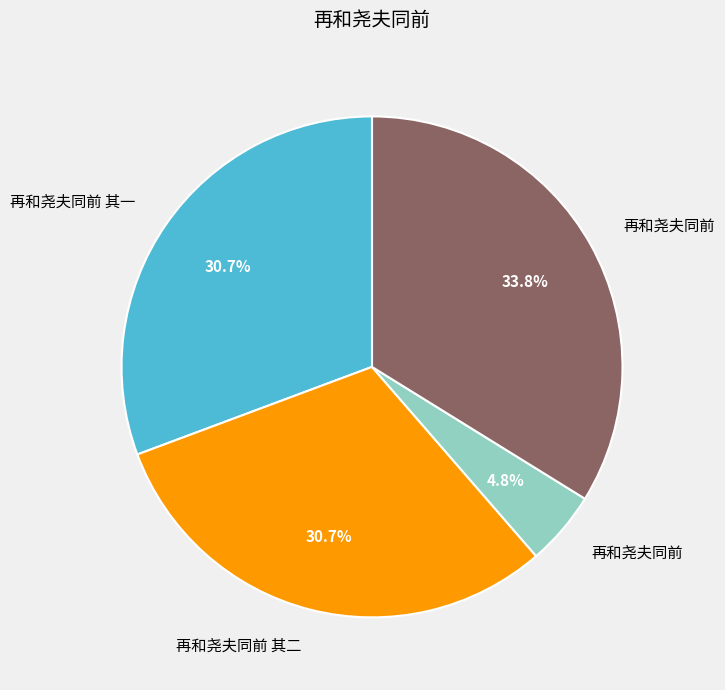

Does any single category account for the majority?

No